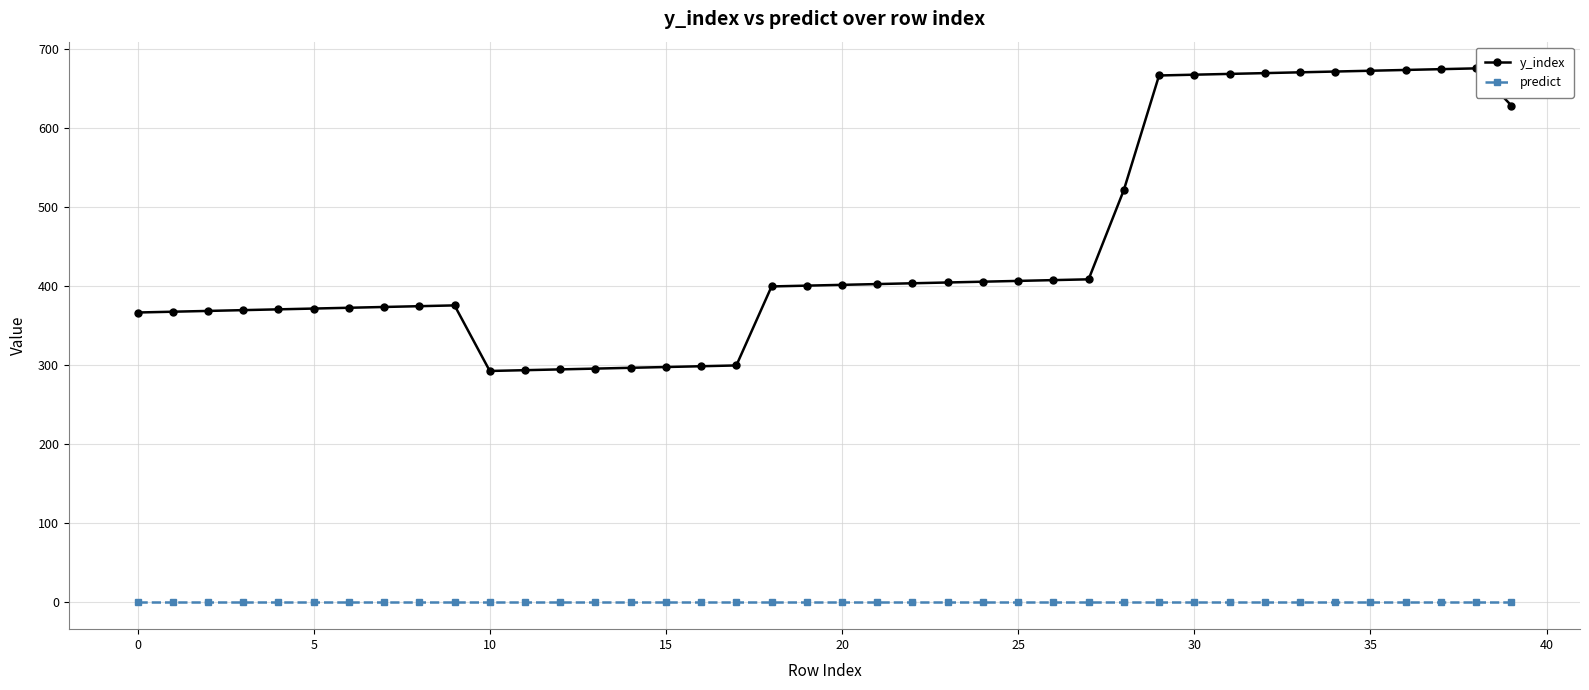

Between 14 and 16, which series saw the biggest shift?

y_index